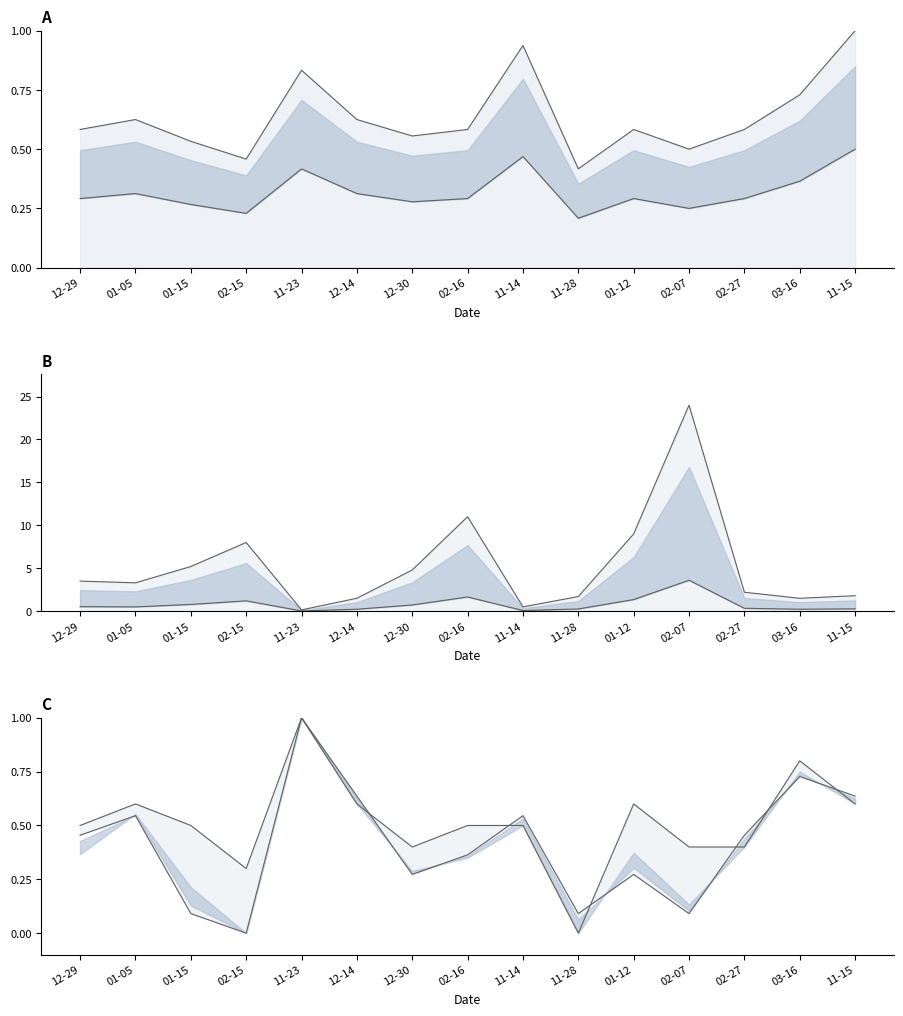

The Precio maximo series shows 0.1 at 02-07. True or false?

False